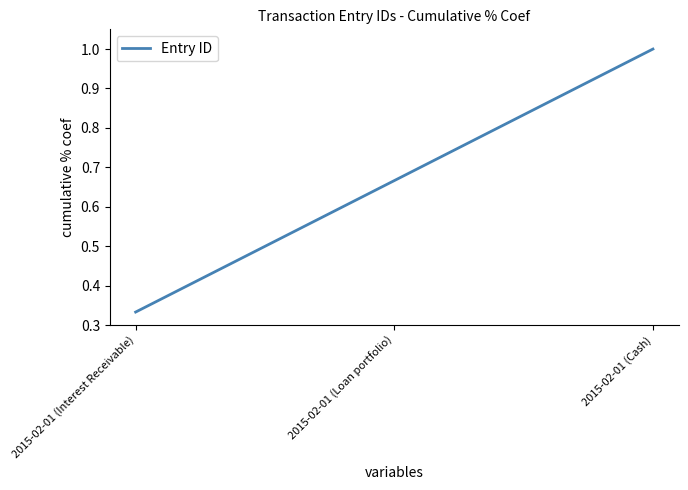

Rank the categories by value from lowest to highest.

2015-02-01 (Interest Receivable), 2015-02-01 (Loan portfolio), 2015-02-01 (Cash)